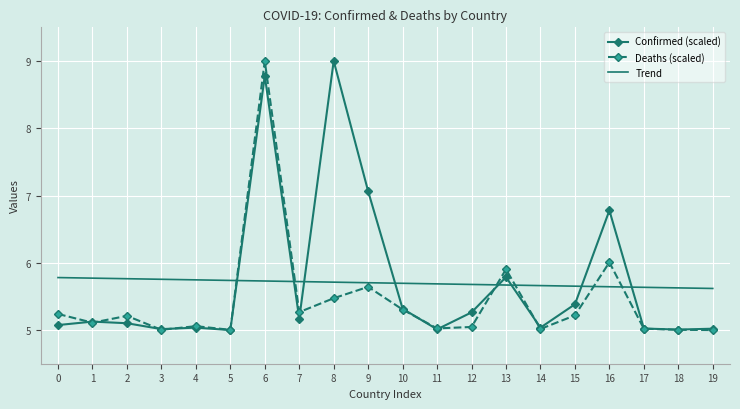

True or false: Confirmed (scaled) has more than 0 interior local peaks.

True